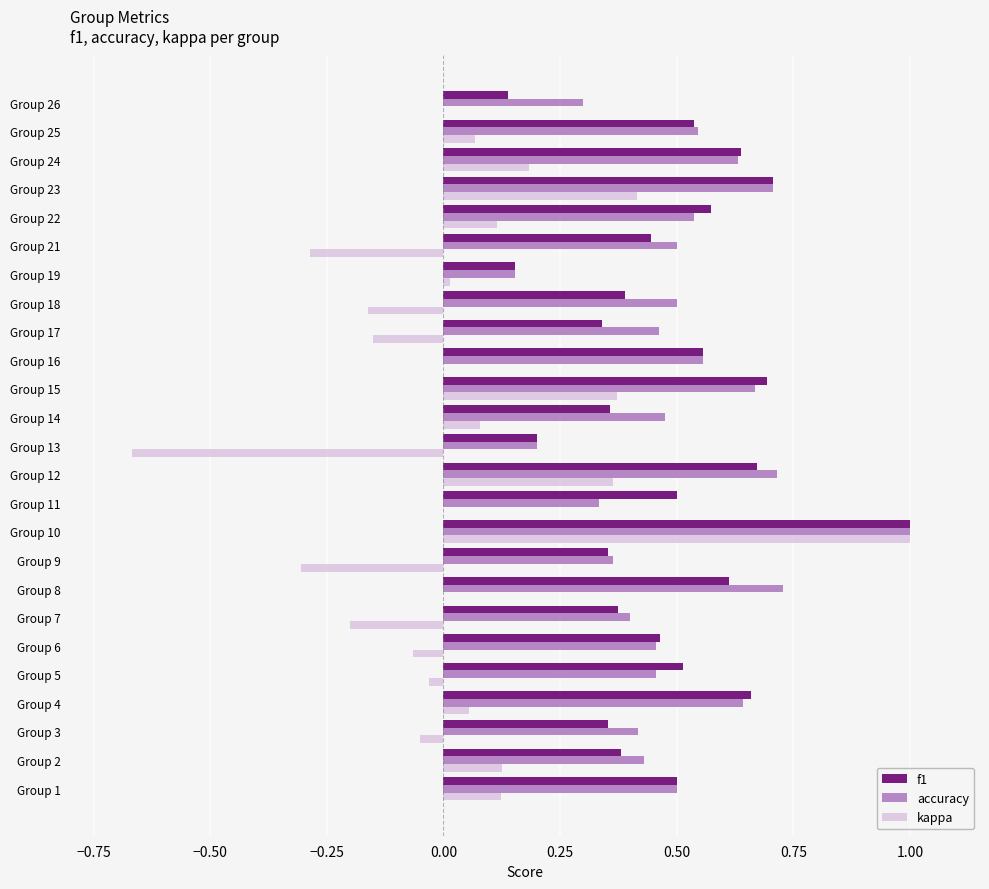

What is the maximum value for kappa?

1.0